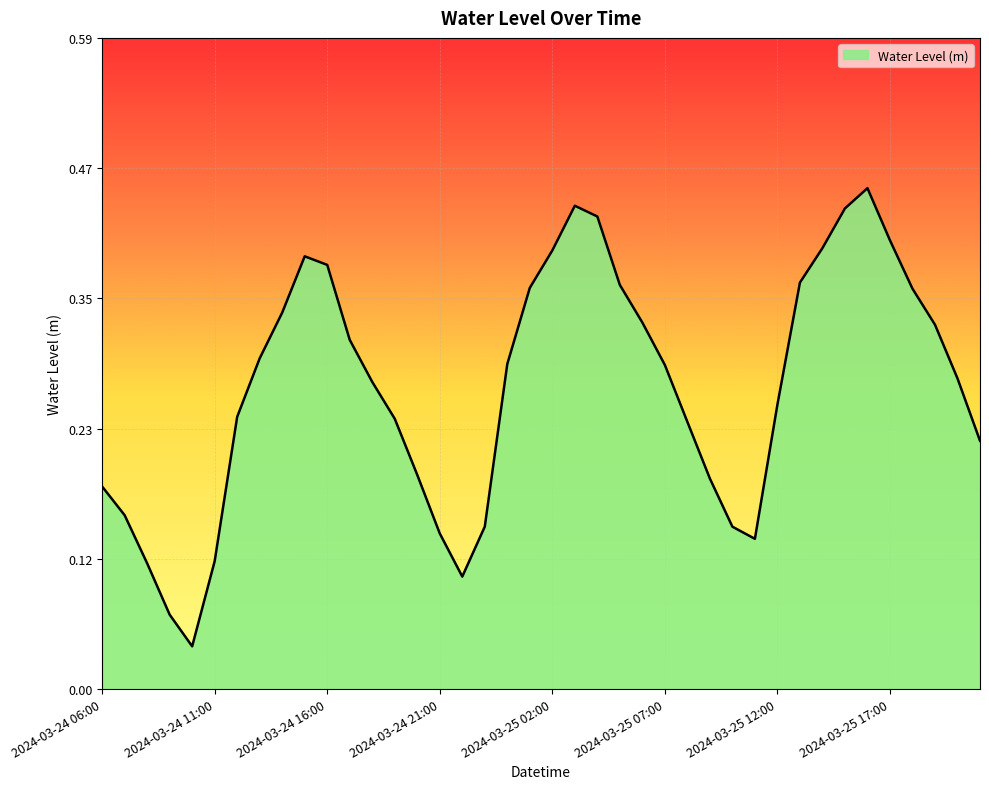

How many lines are shown in the chart?

1